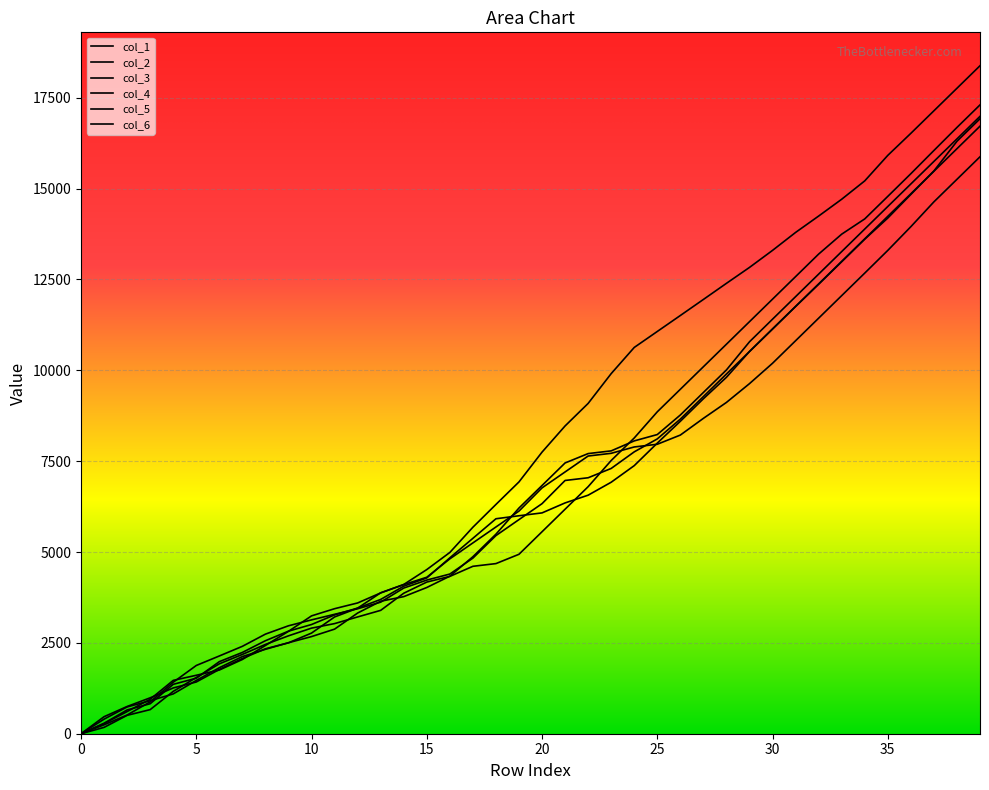

Does the chart have visible grid lines?

Yes